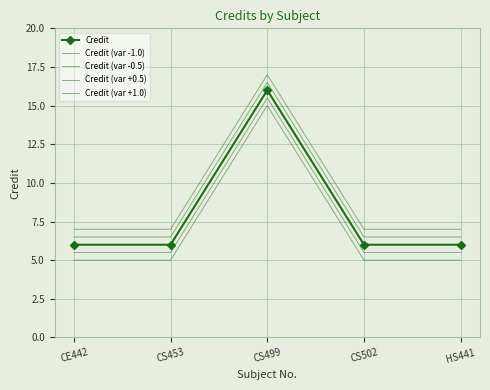

Is the value of Credit at CS499 greater than the value of Credit (var -1.0) at CE442?

Yes